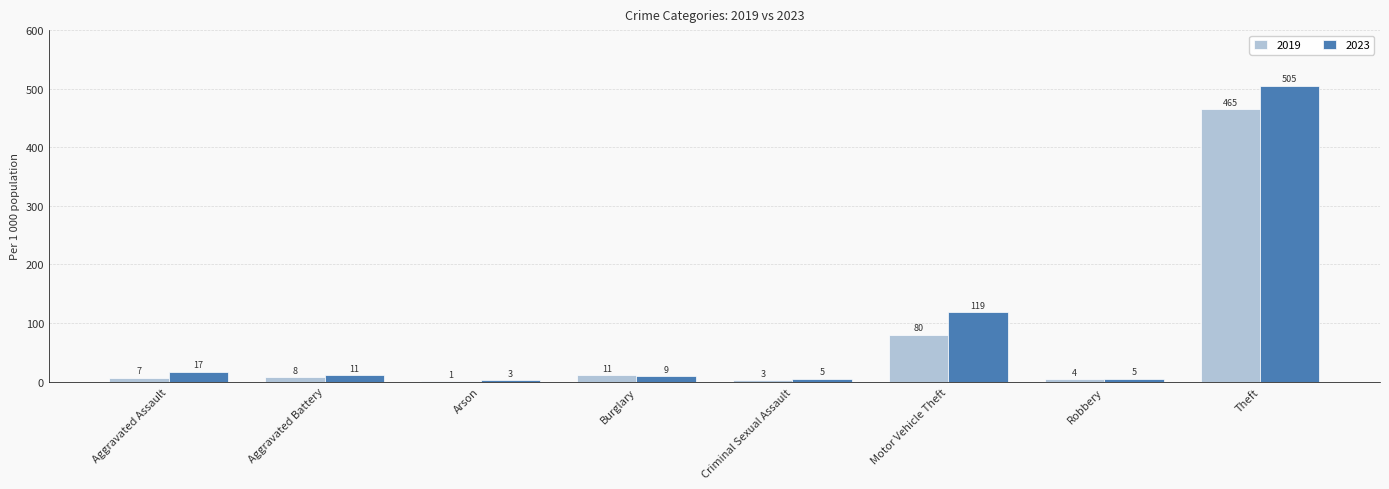

What is the difference between the 2023 values at Criminal Sexual Assault and Motor Vehicle Theft?

114